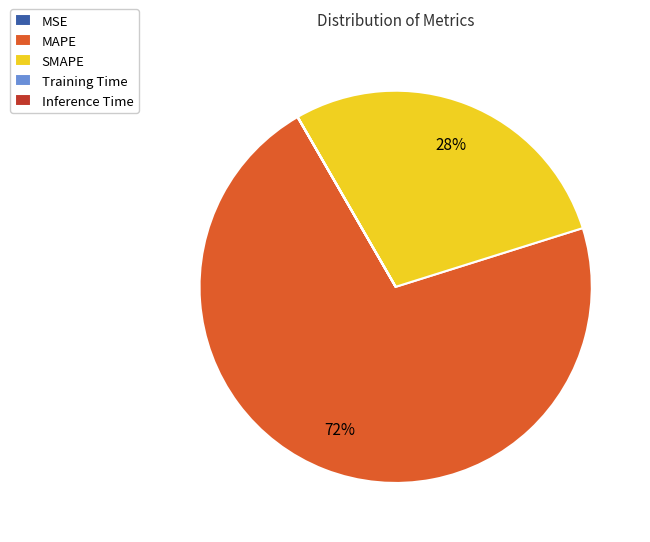

Which category has the biggest portion of the pie?

MAPE